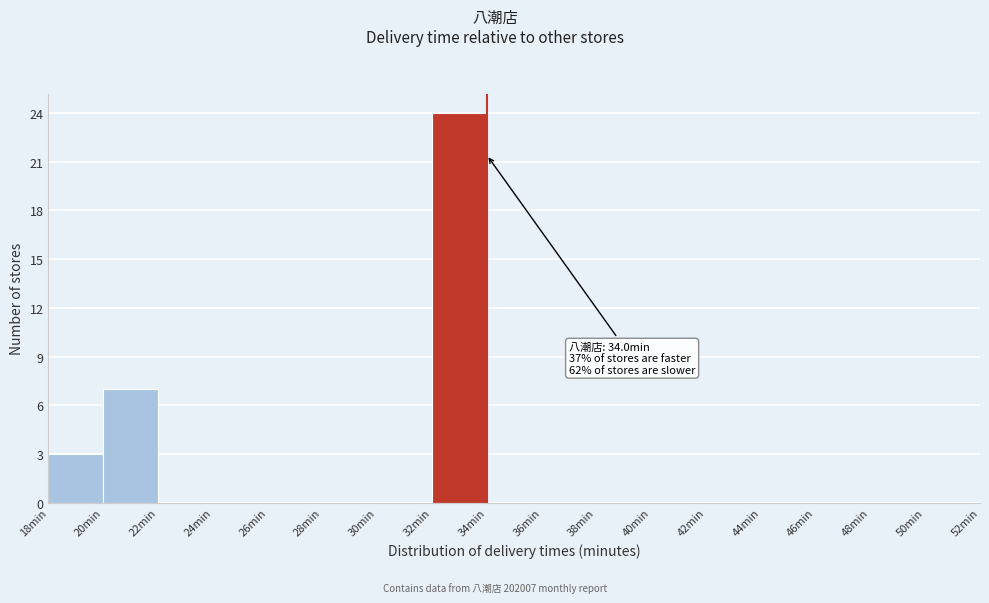

Which range on the x-axis has the tallest bar?

32 to 34